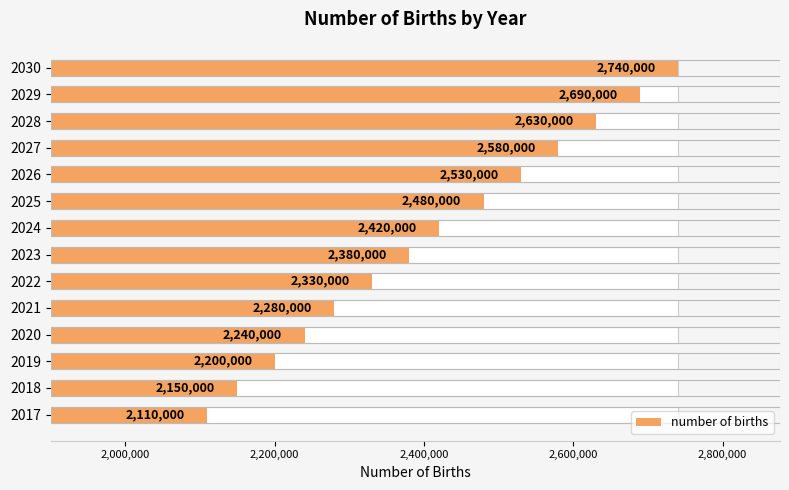

Is it true that the value at 2026 is 4535873?

False